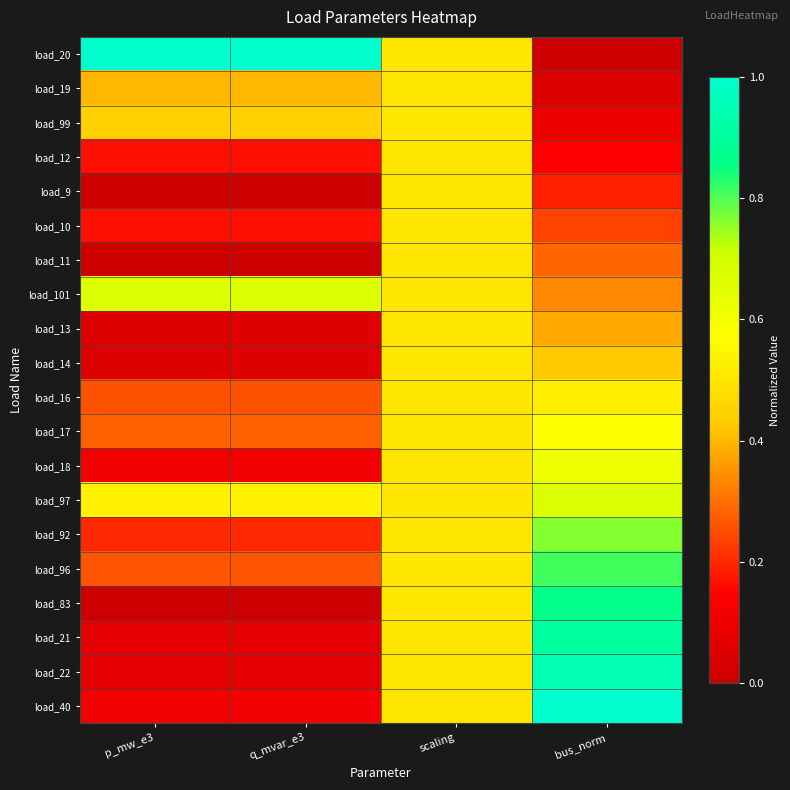

Which series has the largest range (max minus min)?

load_20